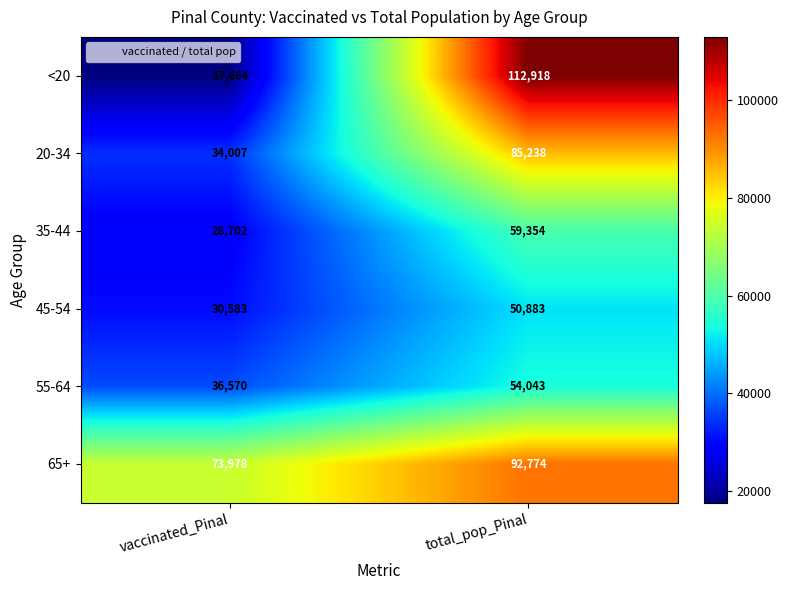

Is it true that 65+ equals 92774 at total_pop_Pinal?

True